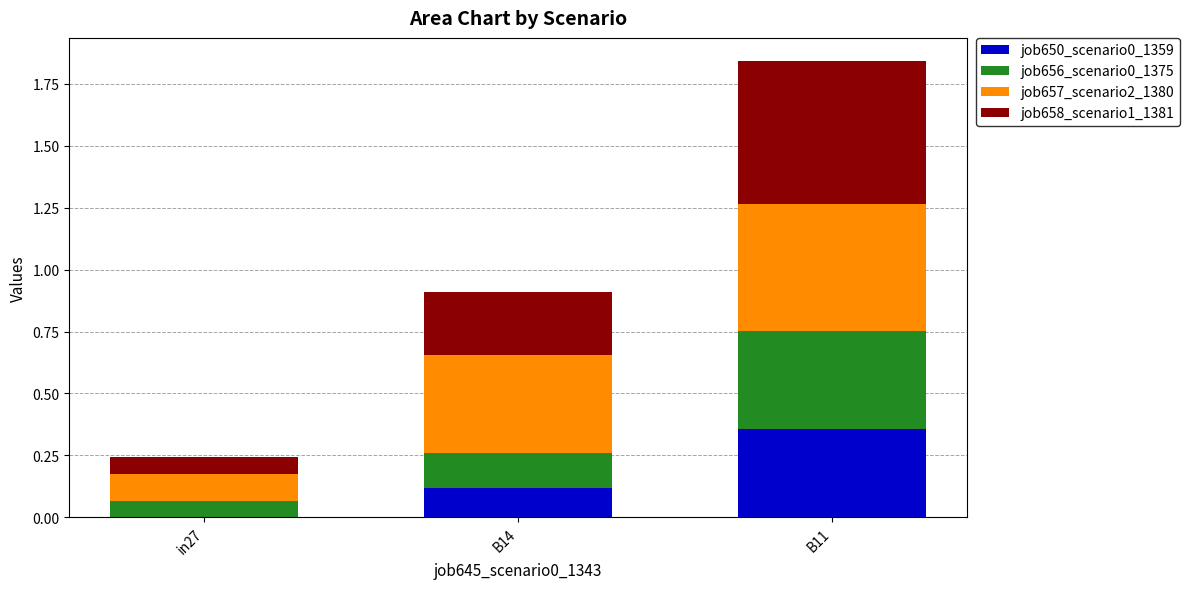

What is the total value across all series at B14?

0.9